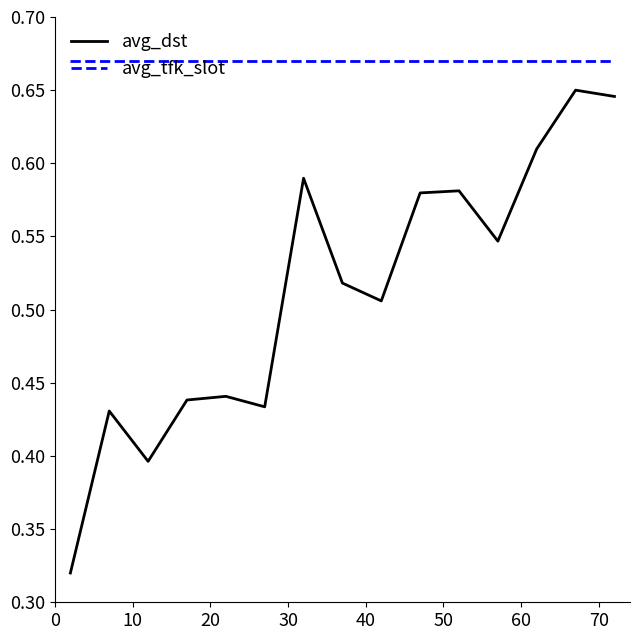

Rank the series by their maximum value, from lowest to highest.

avg_dst, avg_tfk_slot